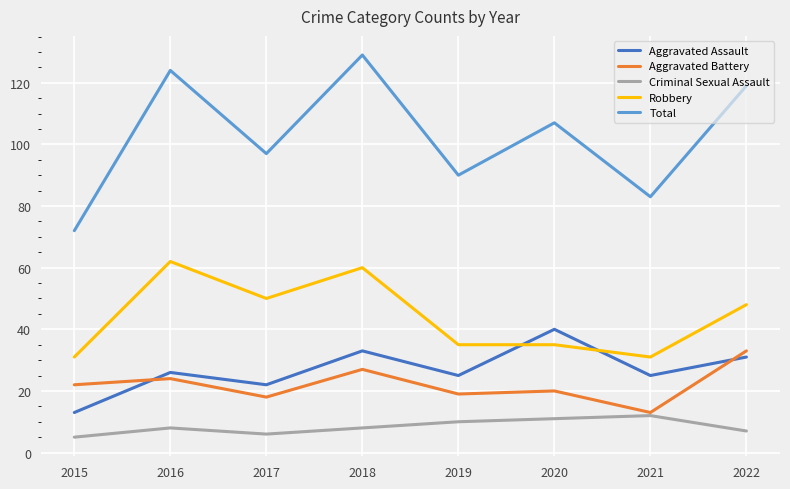

At which category is the sum across all series the highest?

2018